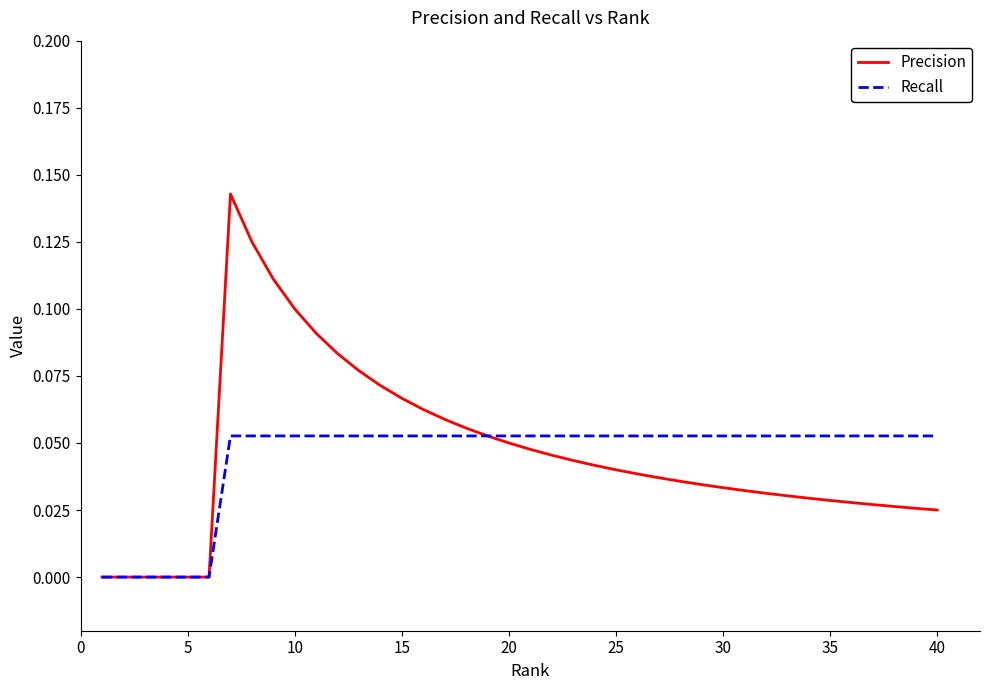

In Precision, how many points are higher than both neighbors (excluding endpoints)?

1